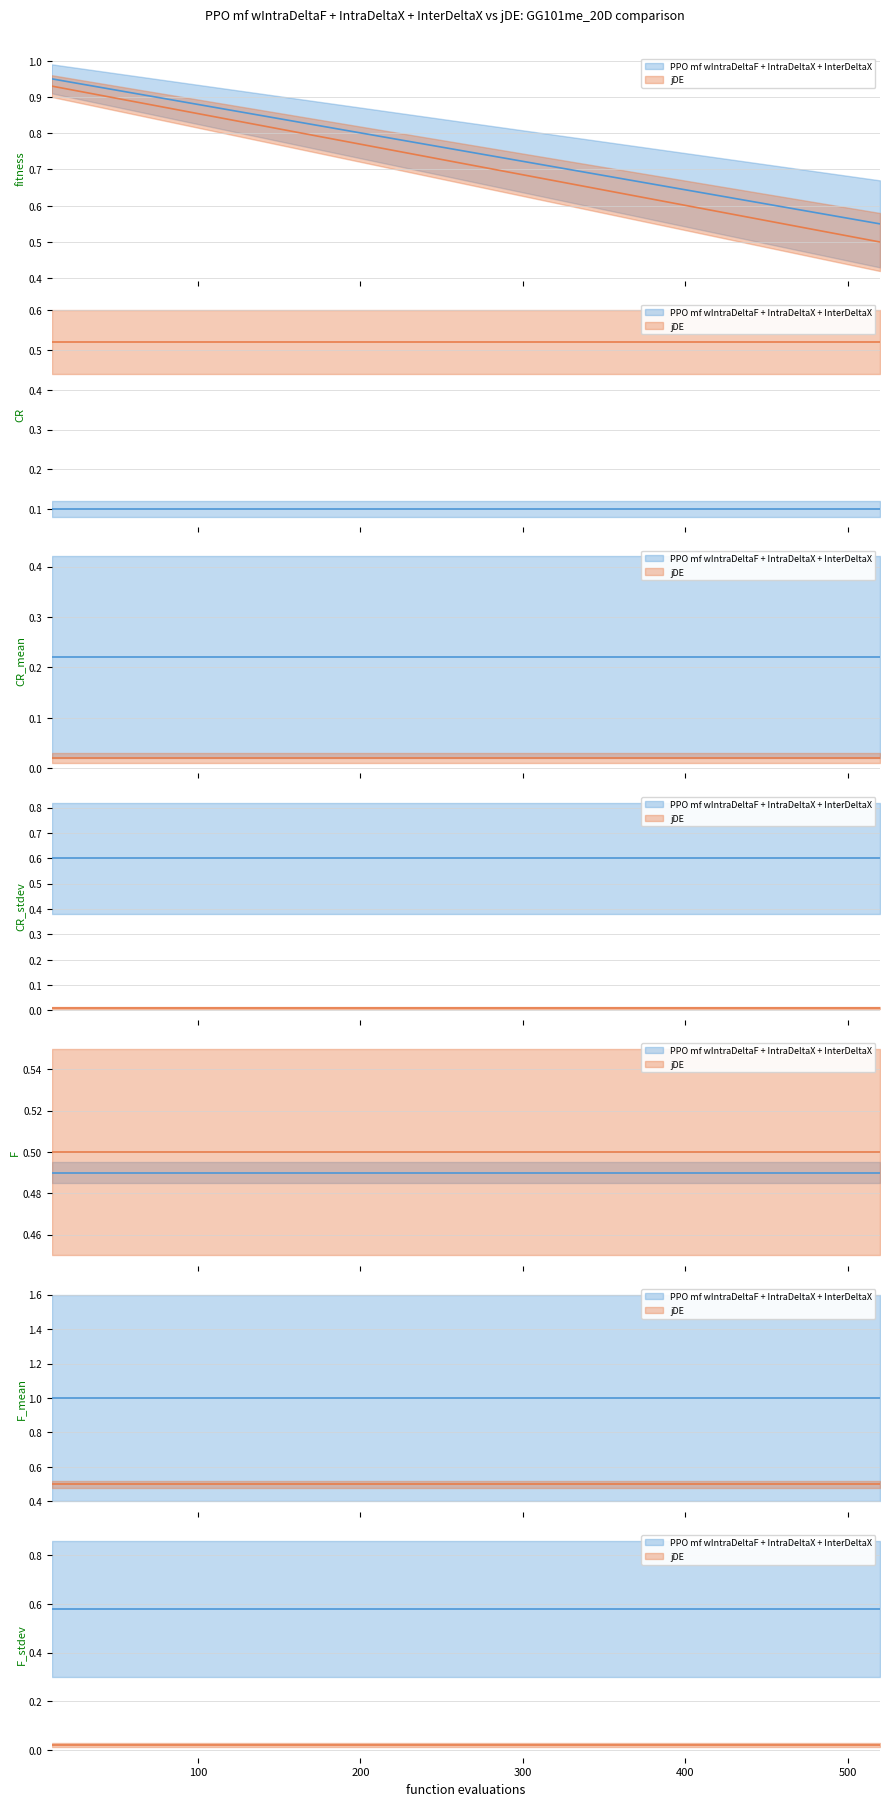

Count the number of categories in the chart.

15